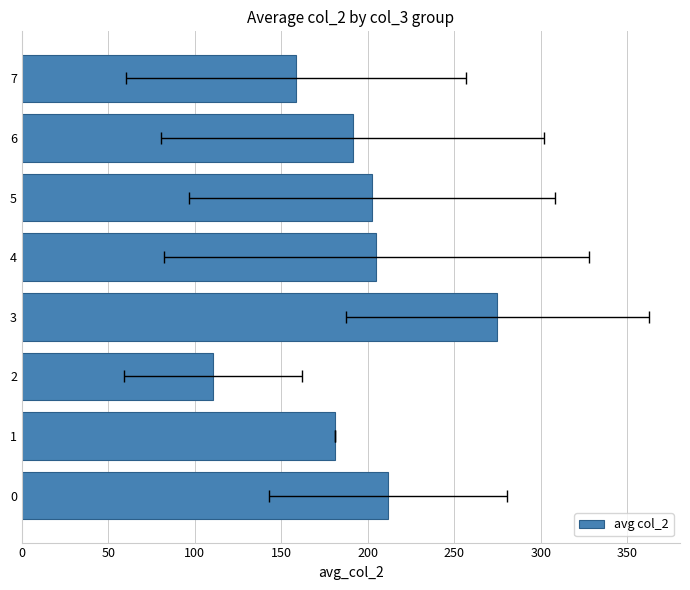

What is the average value?

192.0